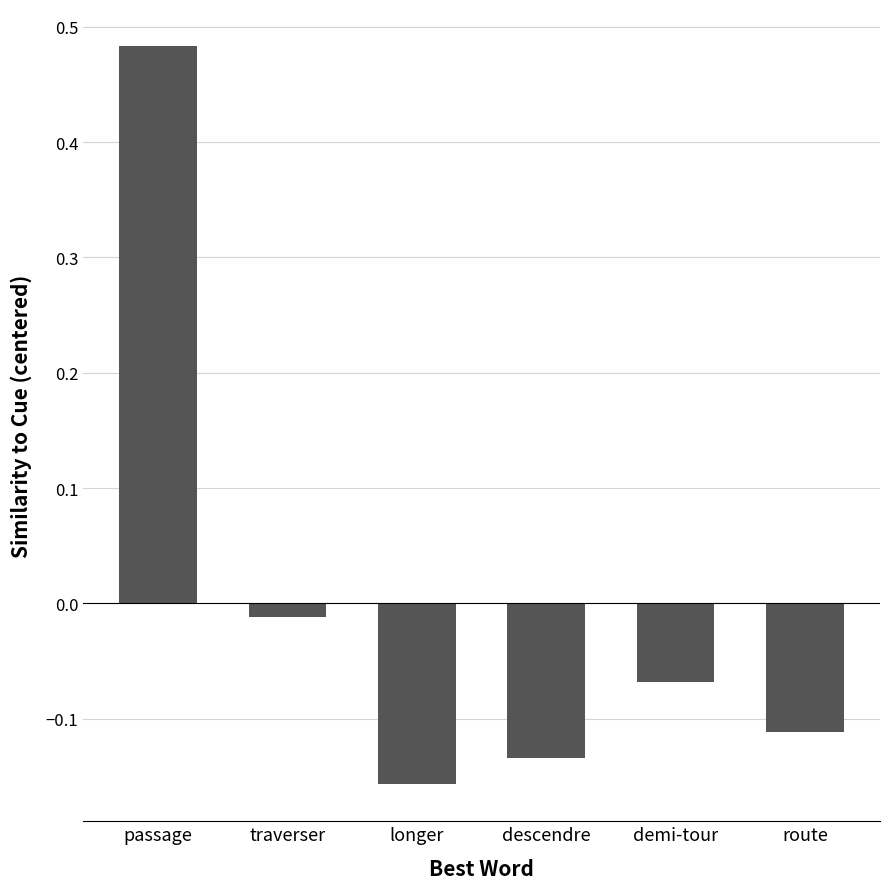

How many bars are there in total?

6